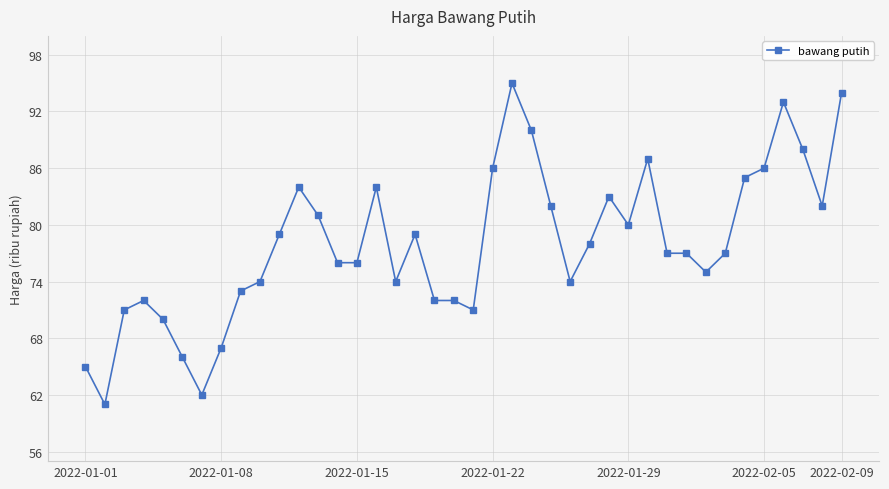

True or false: there are more than 0 points higher than both neighbors.

True